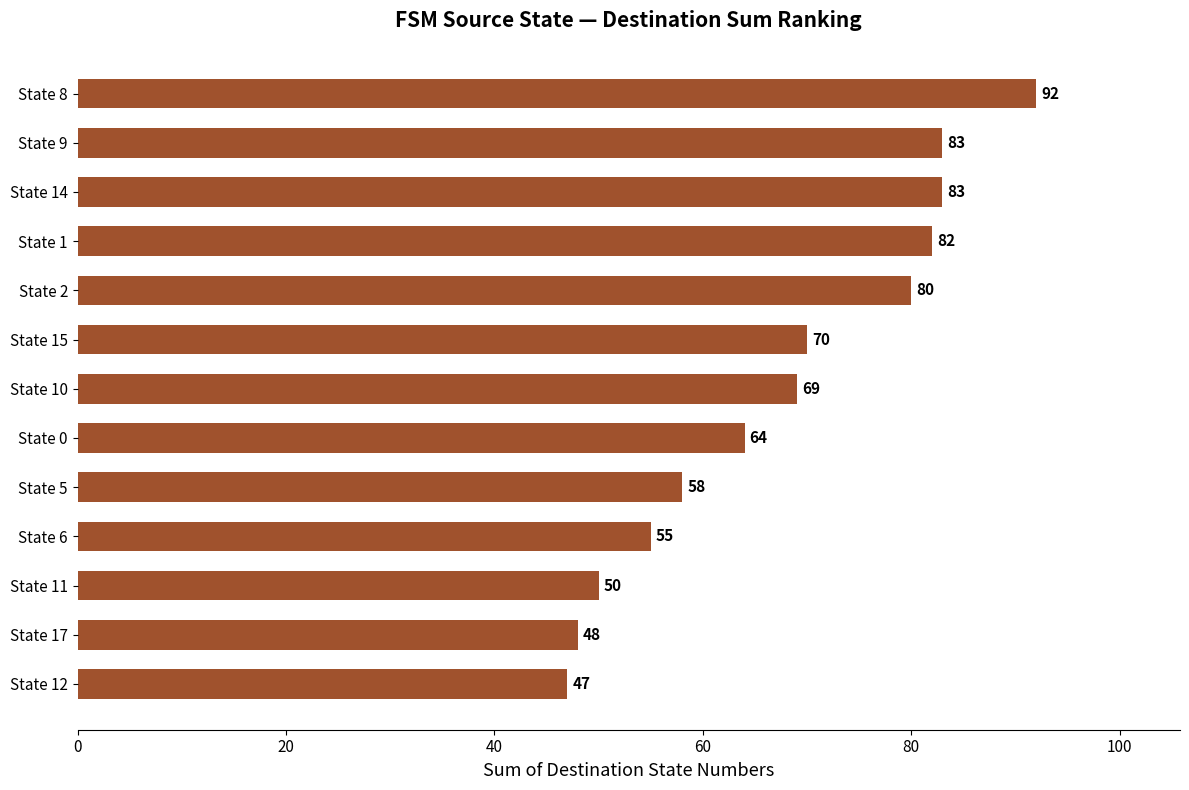

Count the number of categories in the chart.

13